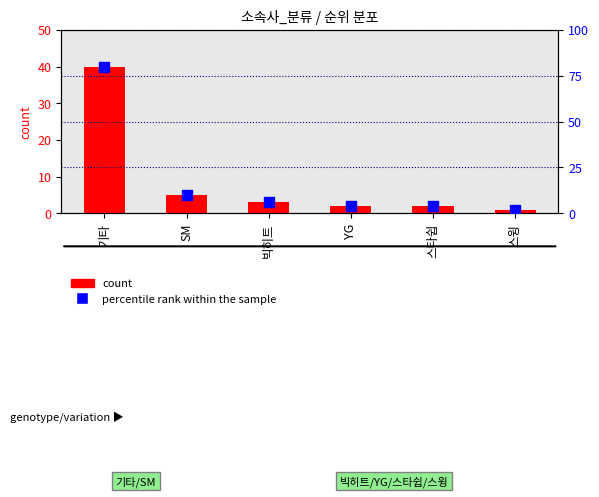

Is the value of count at SM greater than the value of percentile rank within the sample at 기타?

No